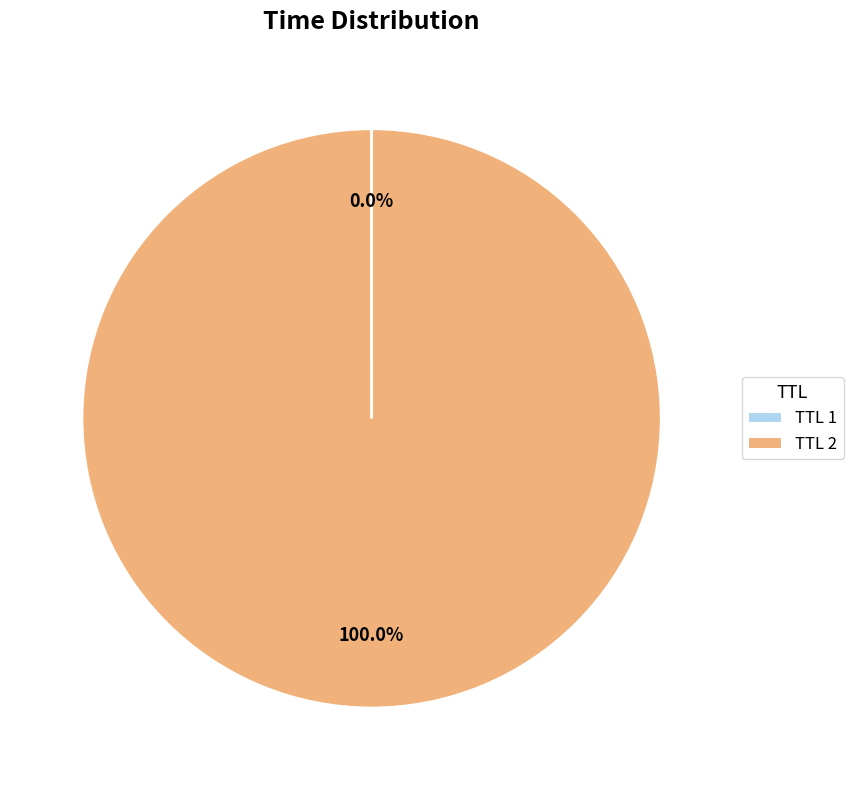

What is the largest slice in the pie chart?

TTL 2